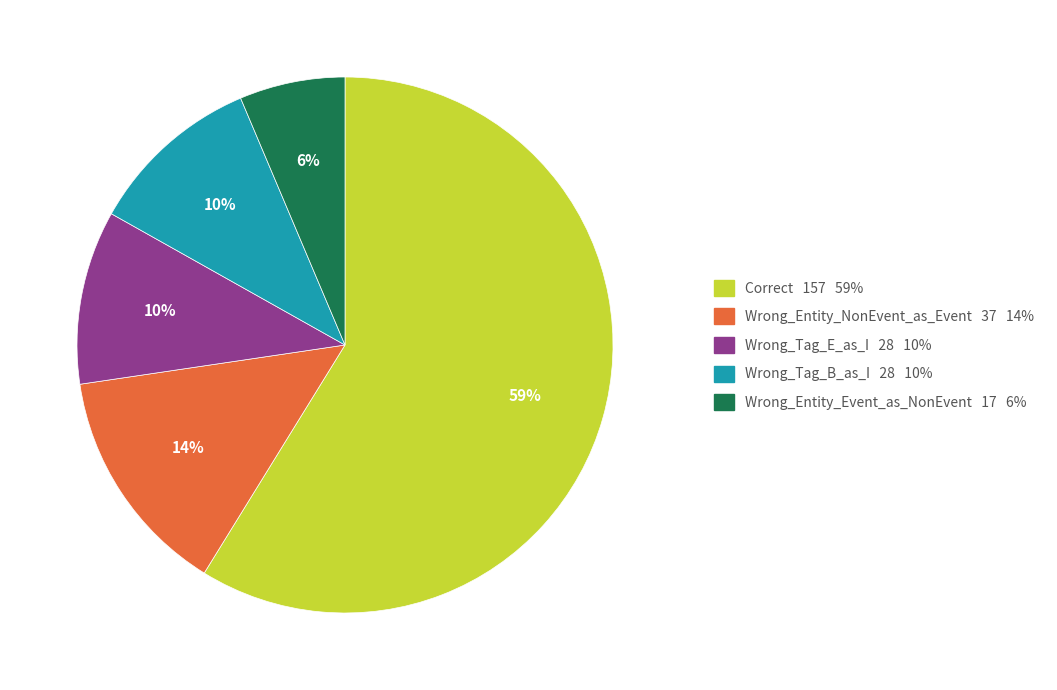

Which slice represents more than half of the pie?

Correct